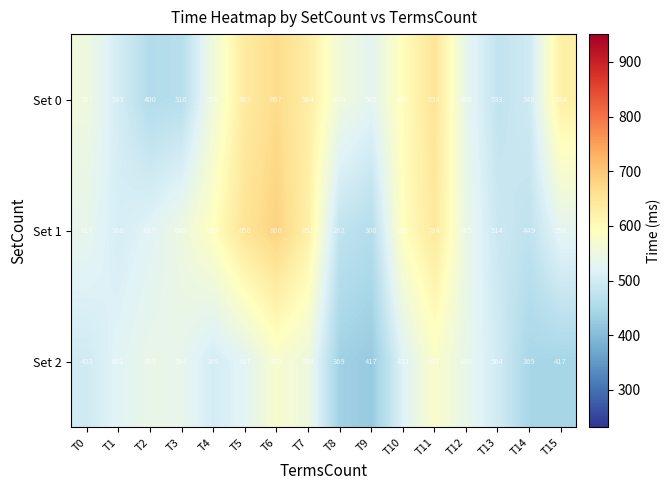

What is the sum of the Set 2 values at T2 and T4?

868